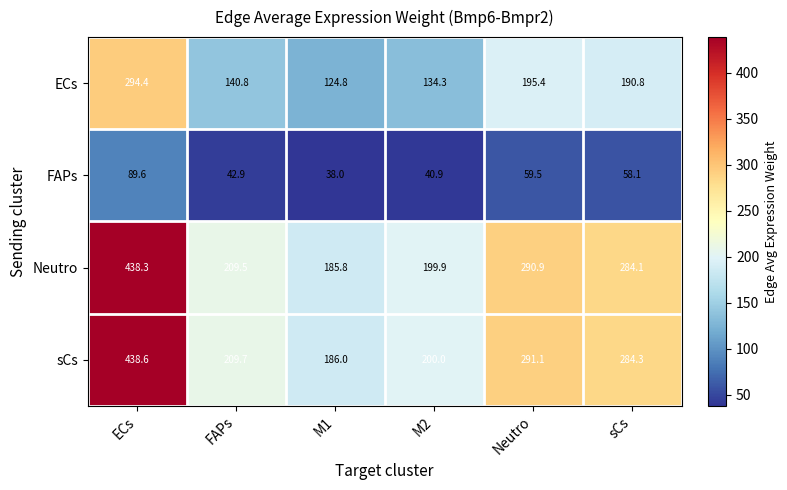

What is the average value of the FAPs series?

54.8